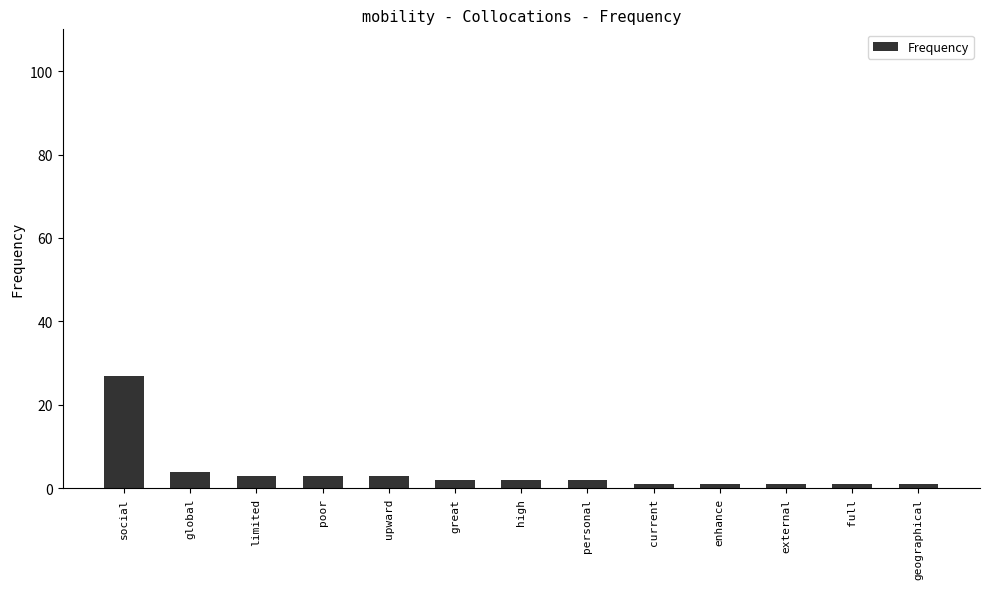

The chart shows a value of 40 at social. True or false?

False